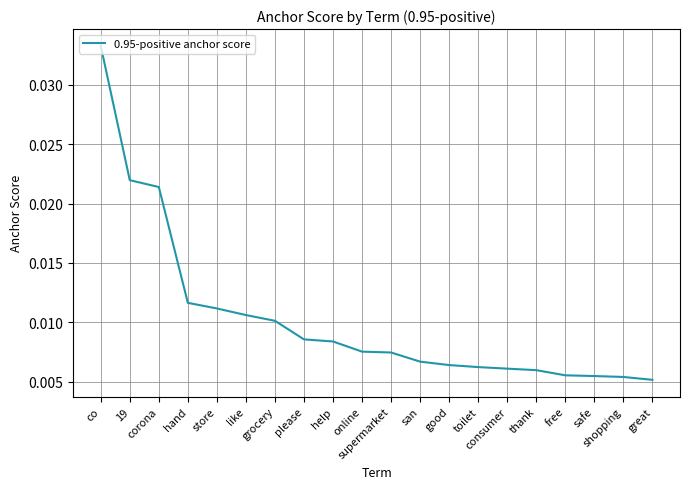

Which has a higher value, supermarket or thank?

supermarket